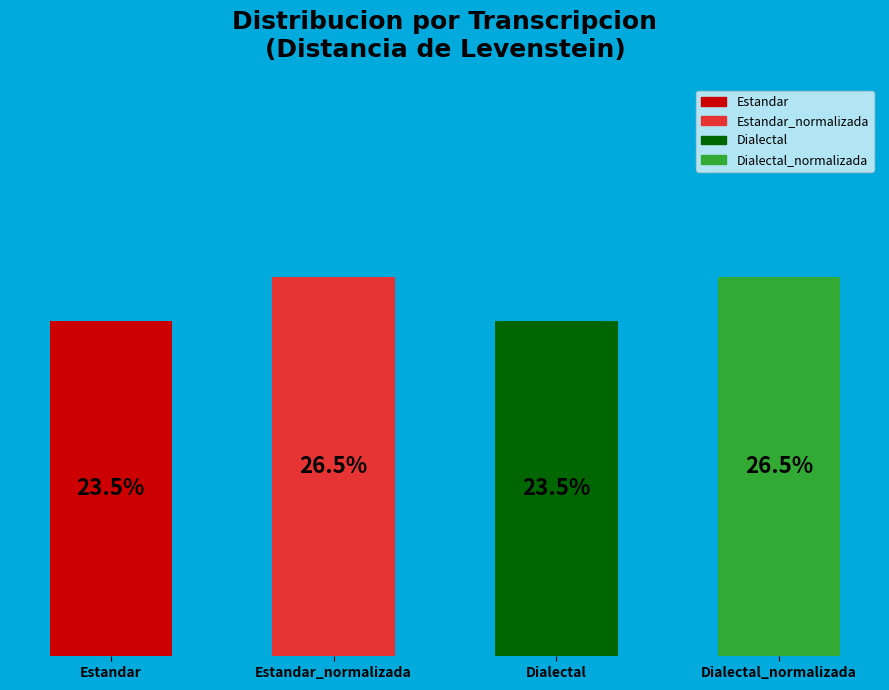

Does any single category account for the majority?

No